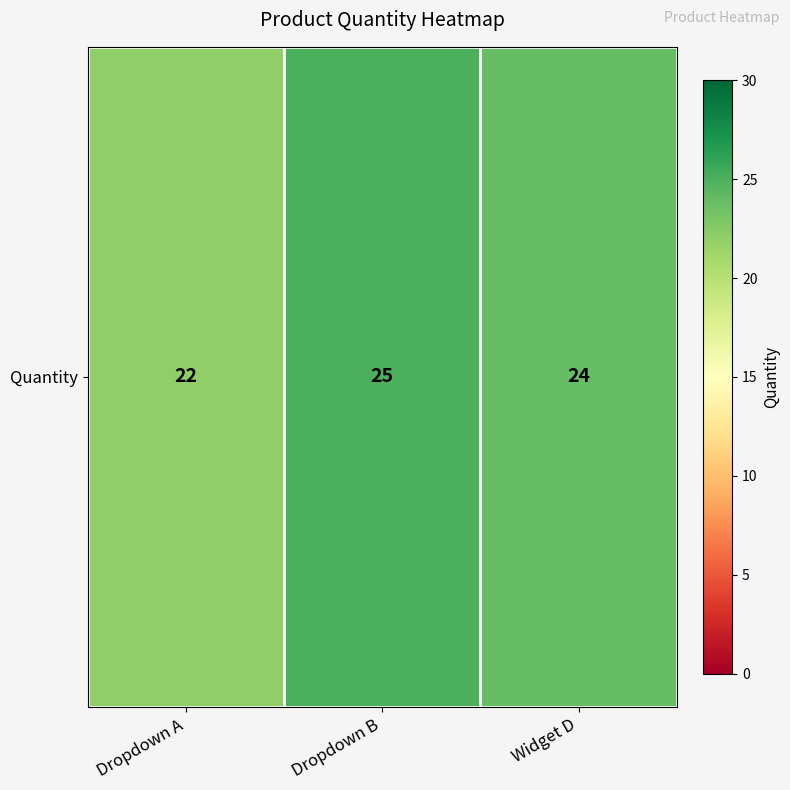

What is the approximate value at Dropdown A?

22